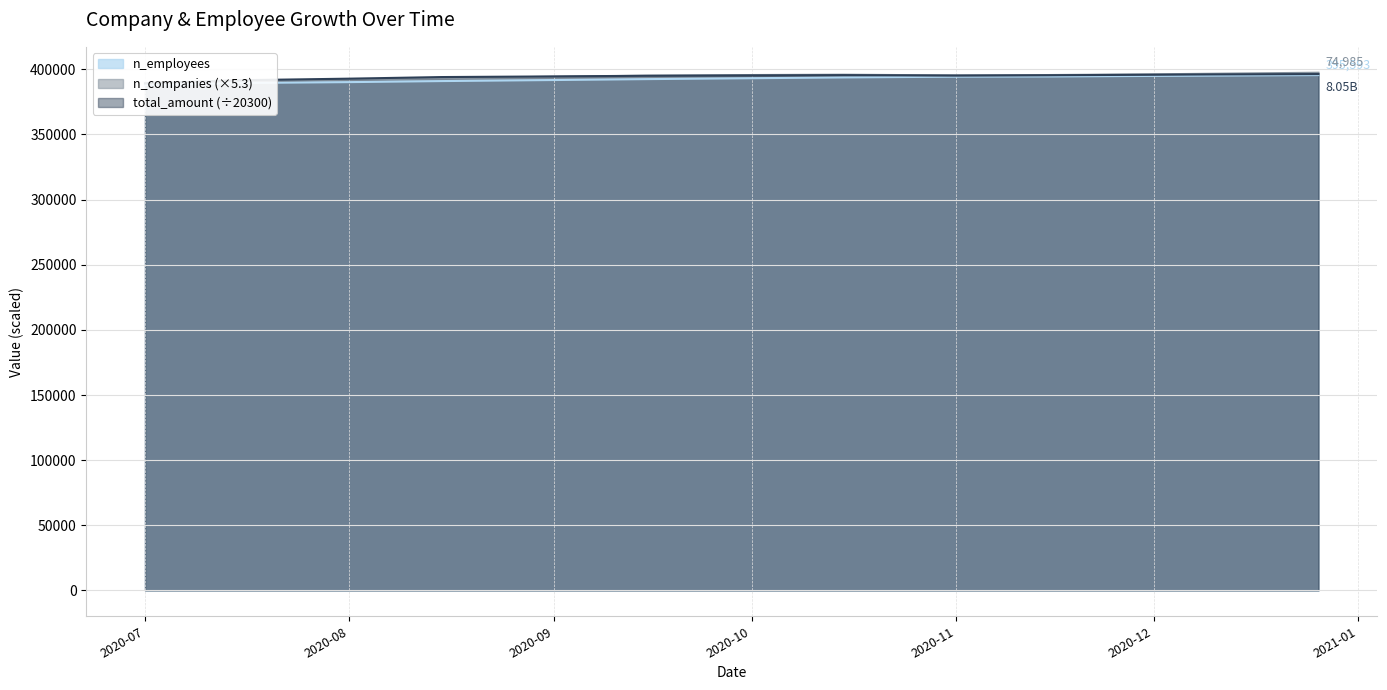

How many data points does each series have?

13